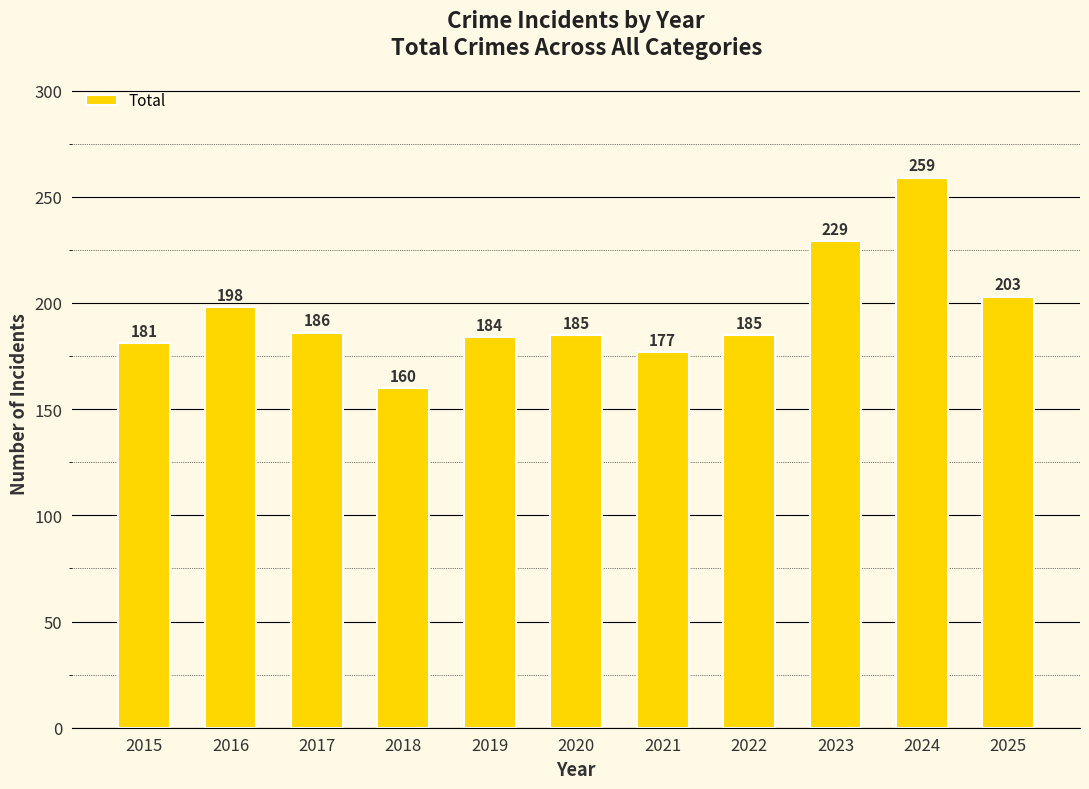

Where does the data first go above 185?

2016